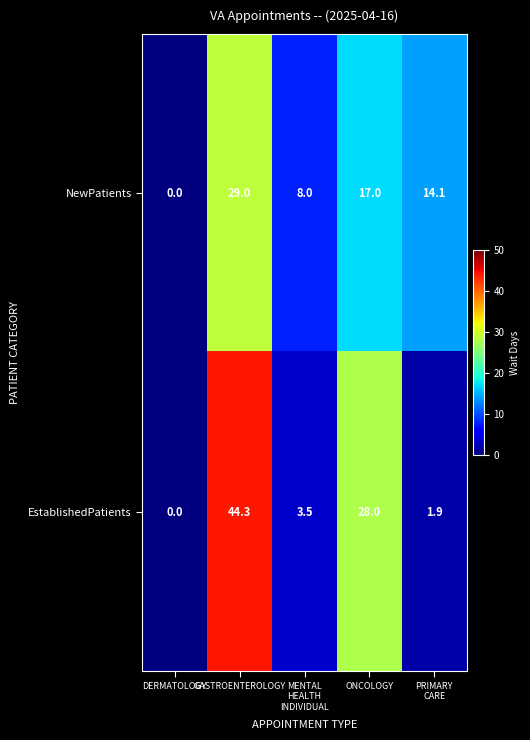

Which series has the widest spread of values?

EstablishedPatients